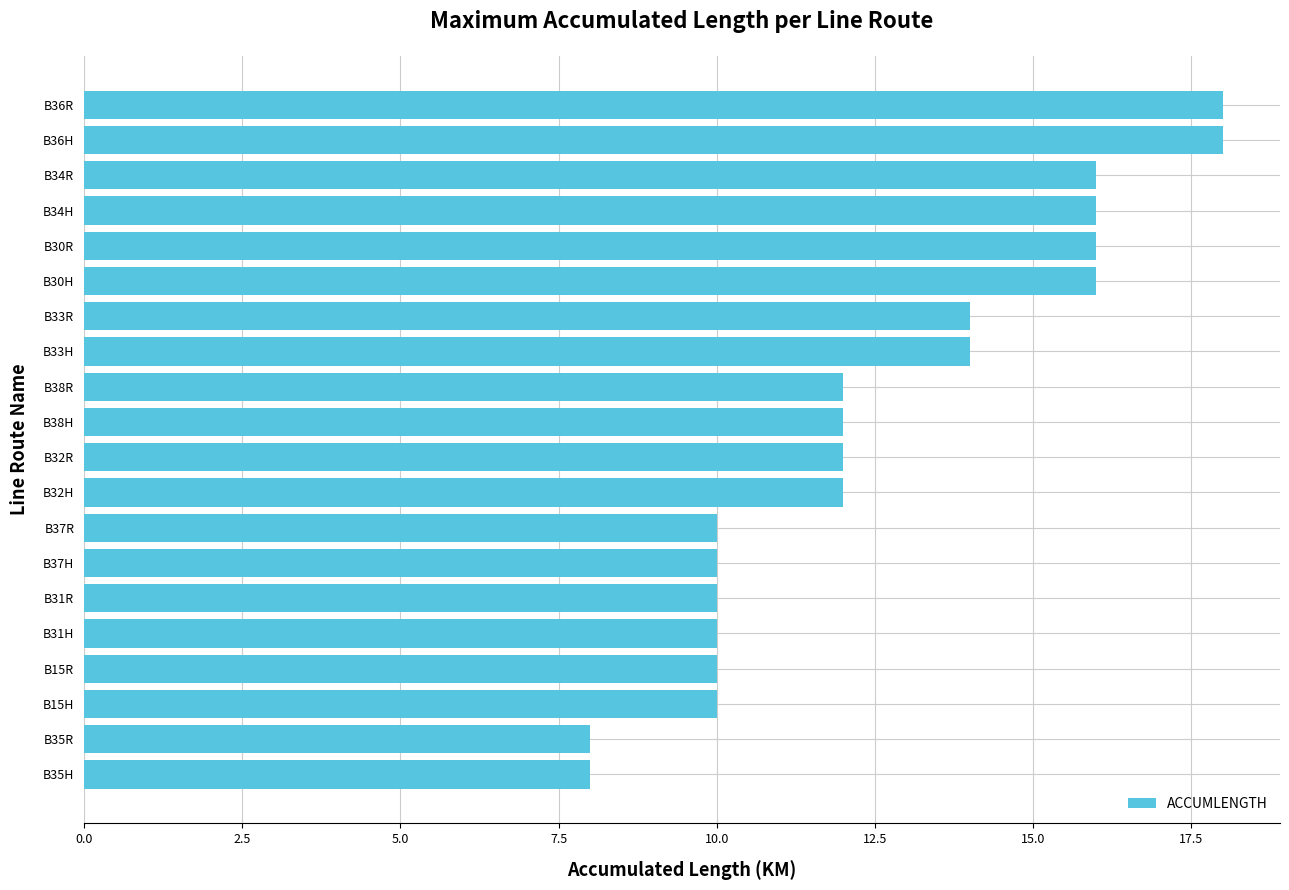

Are the bars grouped side by side (vs. stacked)?

No